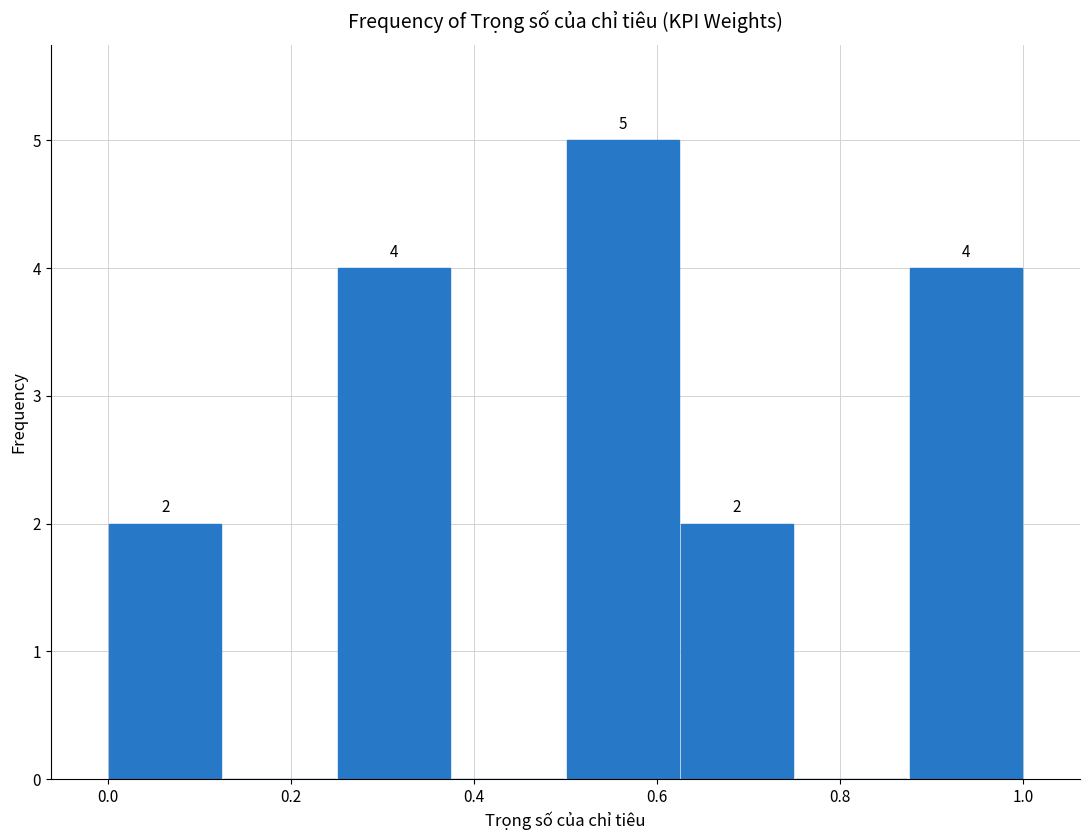

Which range on the x-axis has the tallest bar?

0.500 to 0.625